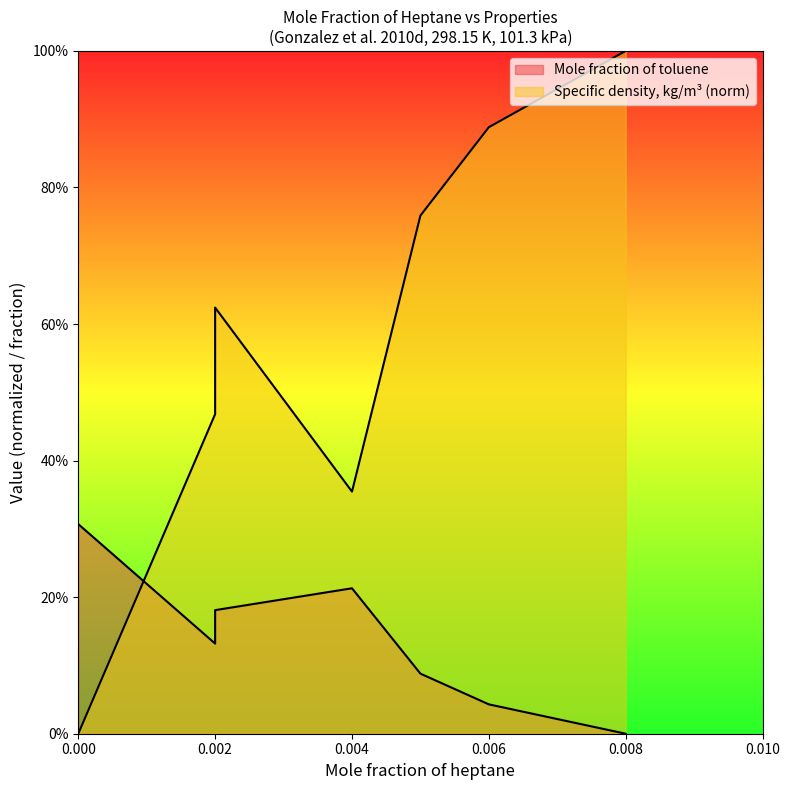

What value does the data have at 0.004?

0.2